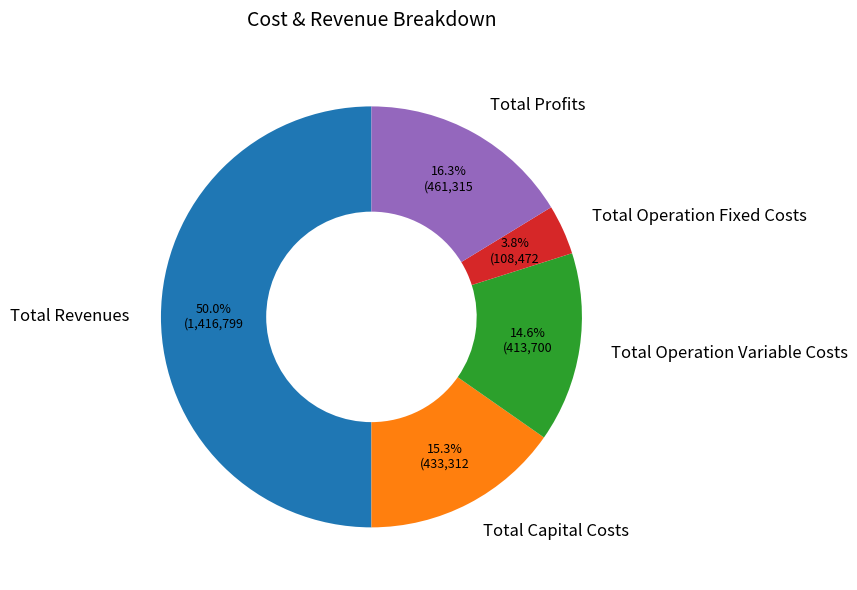

Is Total Capital Costs the majority of the pie?

No